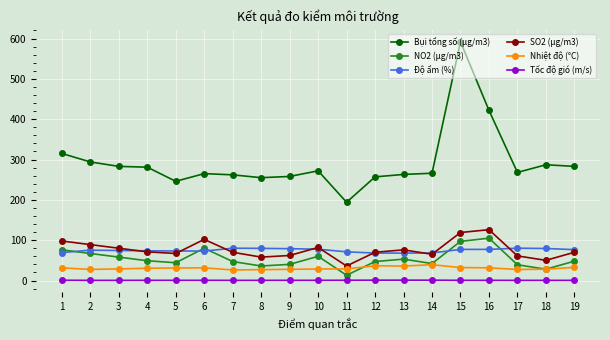

Which series has the largest range (max minus min)?

Bụi tổng số (μg/m3)